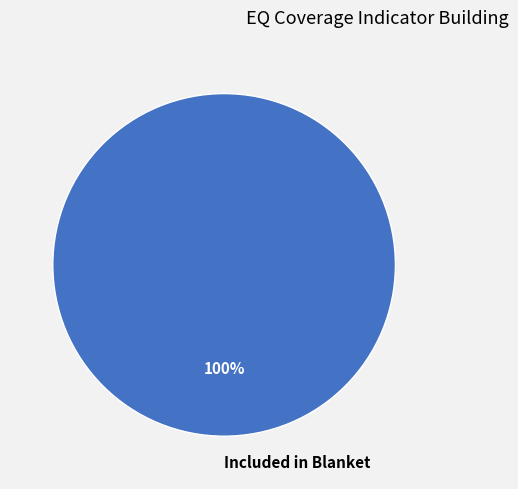

Does any single category account for the majority?

Yes